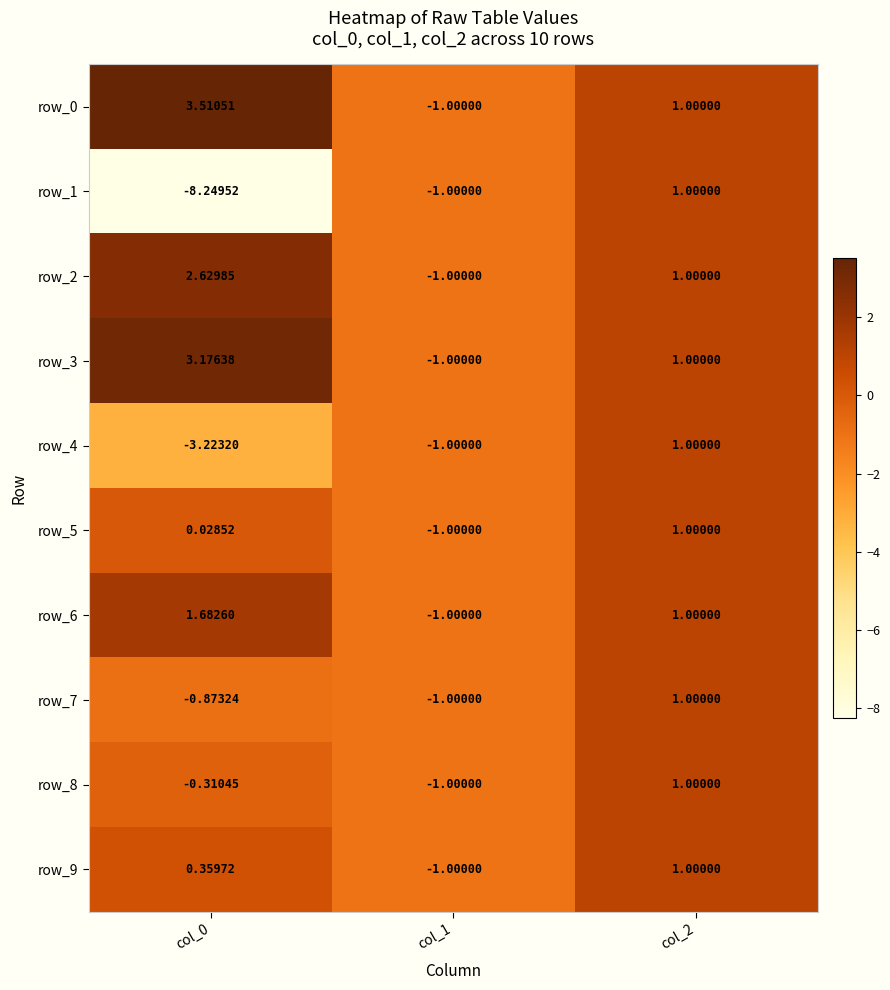

Is the value of row_1 at col_2 greater than the value of row_5 at col_0?

Yes